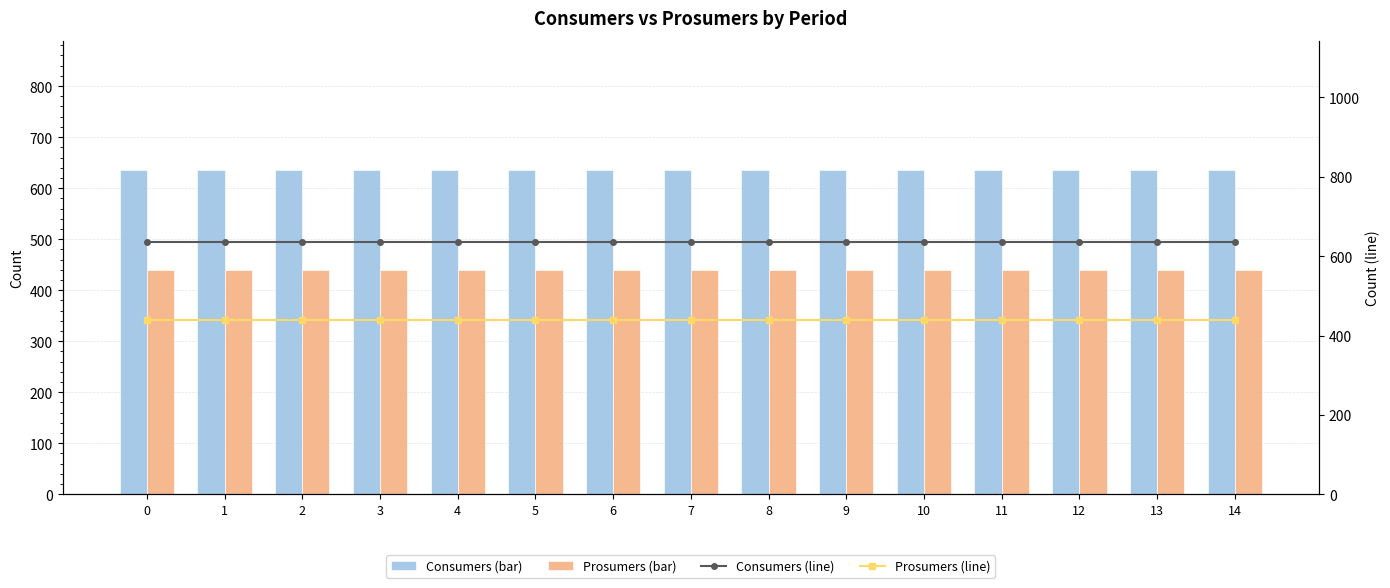

The value of Consumers (line) at 5 is 635. True or false?

True